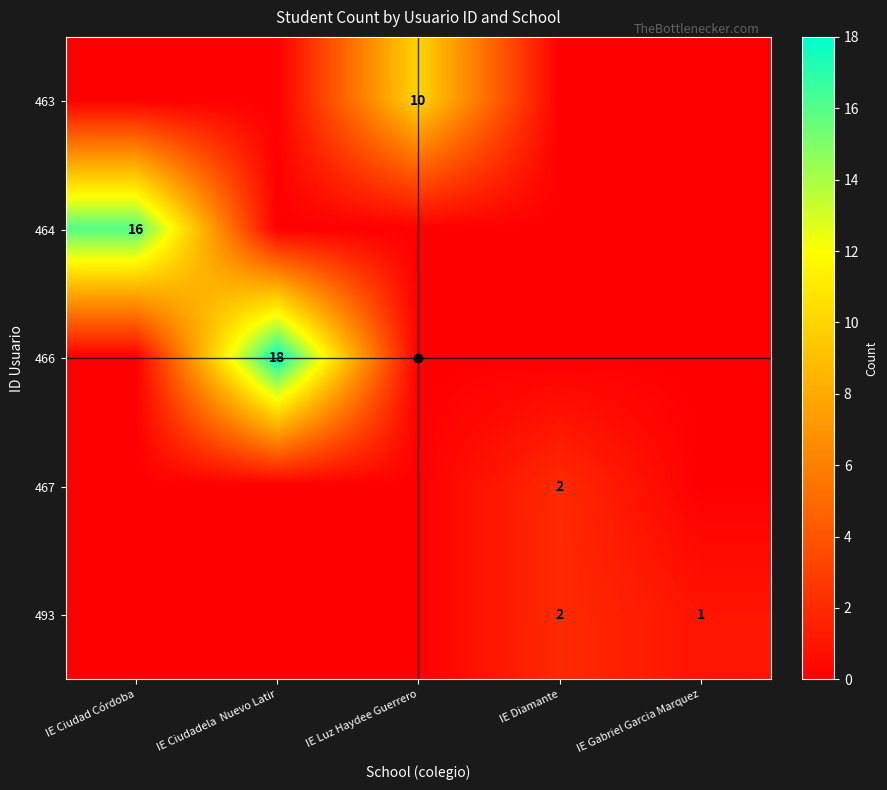

At which category is the sum across all series the highest?

IE Ciudadela  Nuevo Latir